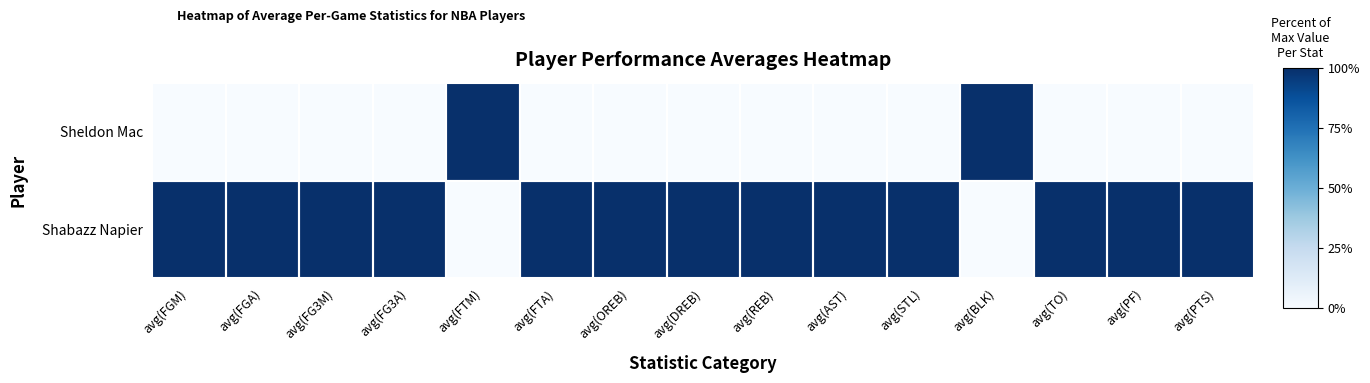

At which category does the chart reach its minimum across all series?

avg(FGM)